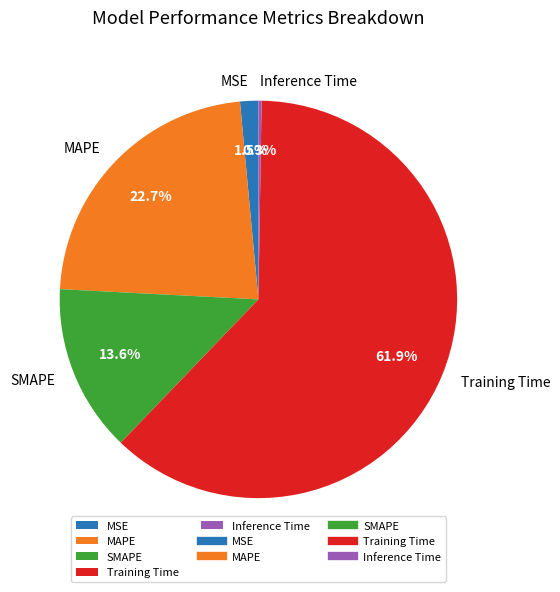

To the nearest percent, what is the difference between the largest and smallest slice percentages?

62%